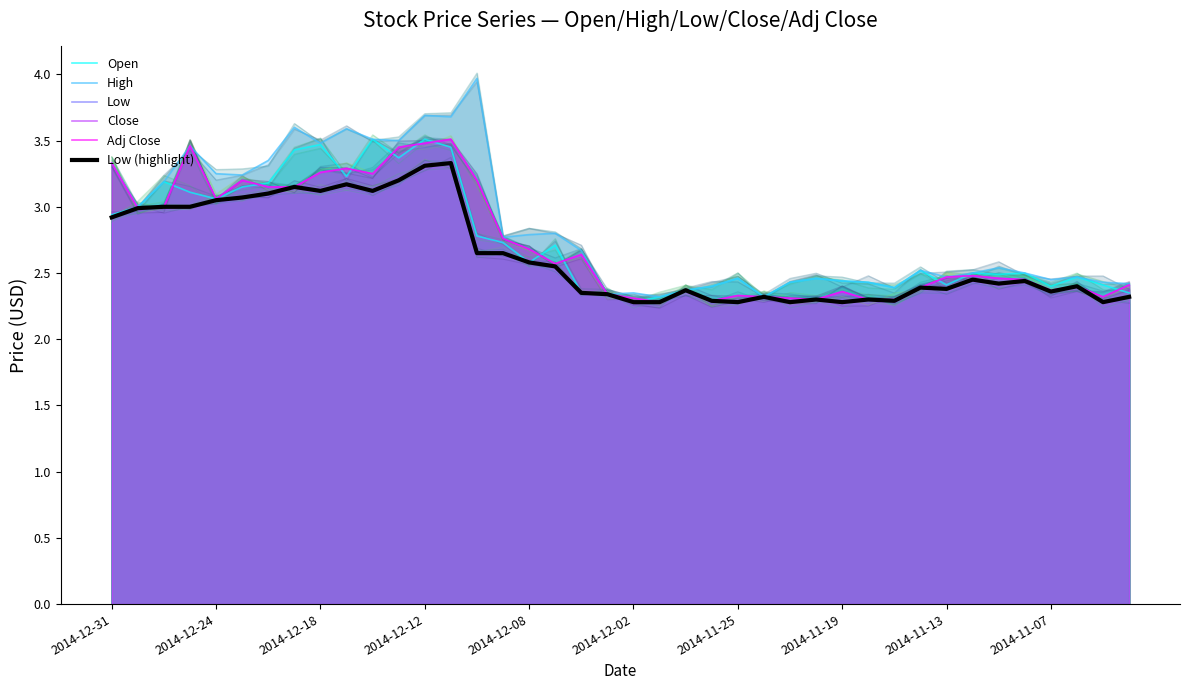

Which series changed the most between 2014-12-02 and 25?

High